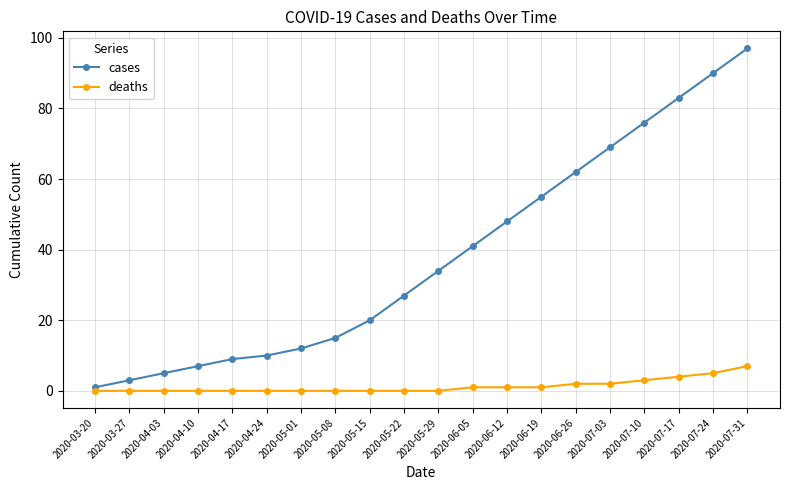

What is the difference between the highest and lowest values at 2020-03-27?

3